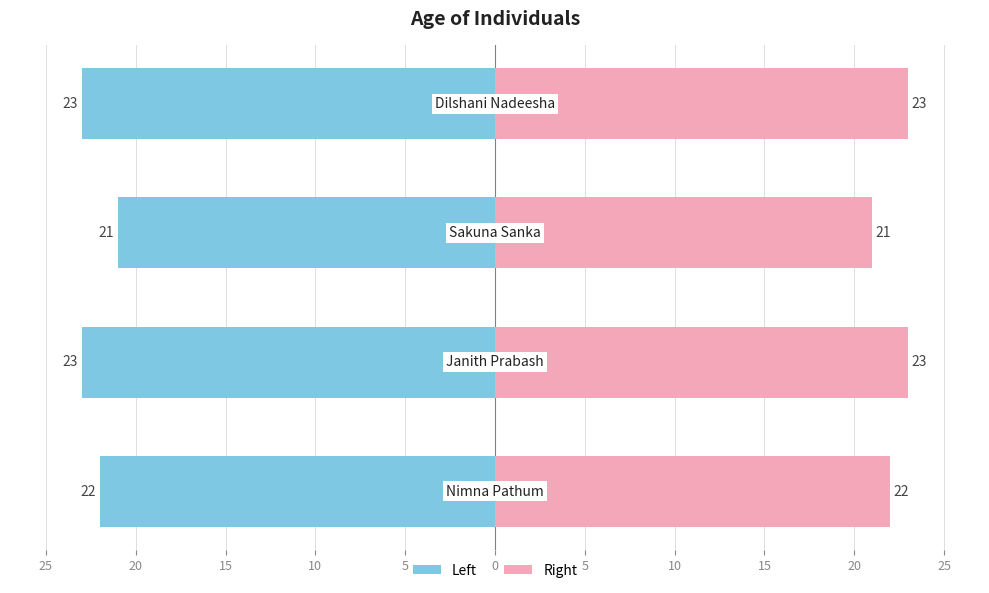

What is the sum of all Age (Right) values?

89